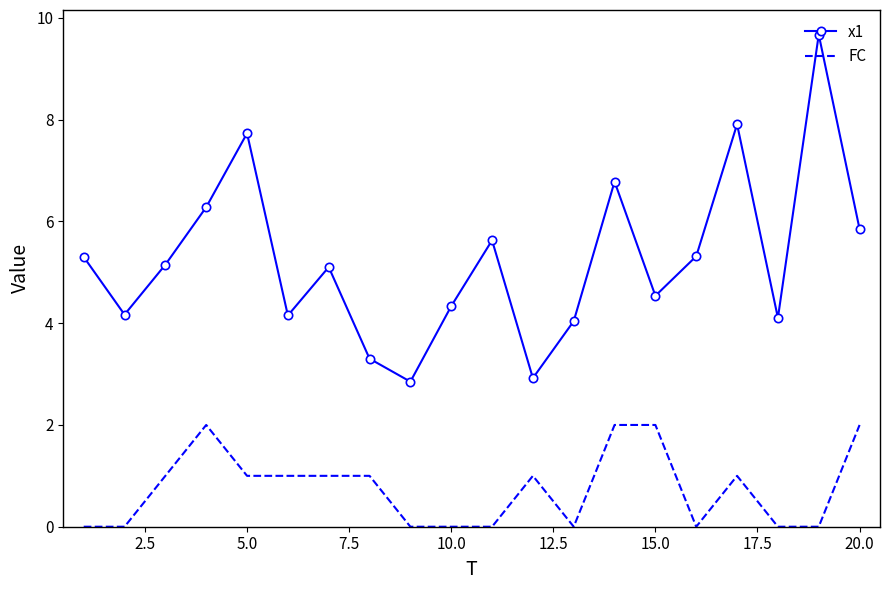

Which series has the largest range (max minus min)?

x1